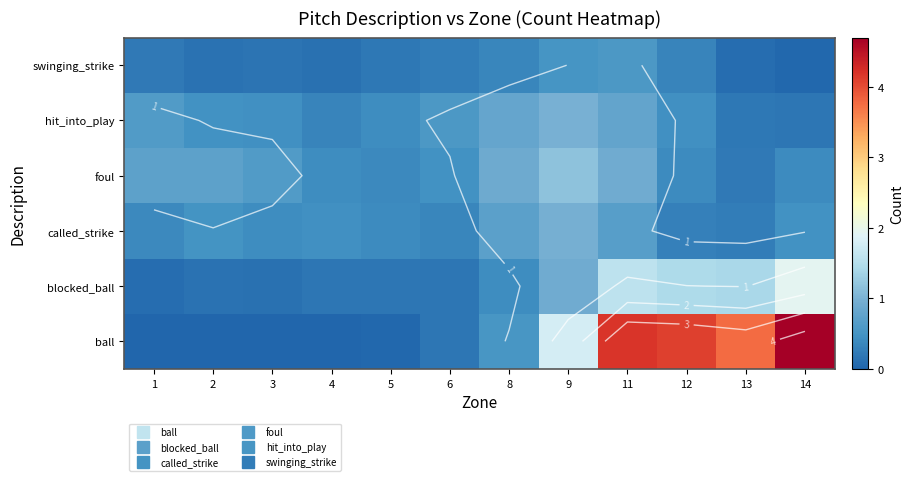

At which category is the sum across all series the highest?

11